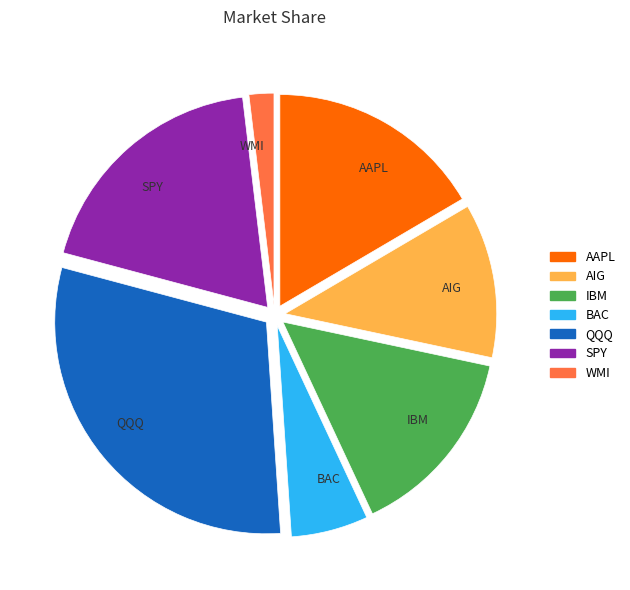

Is QQQ the majority of the pie?

No